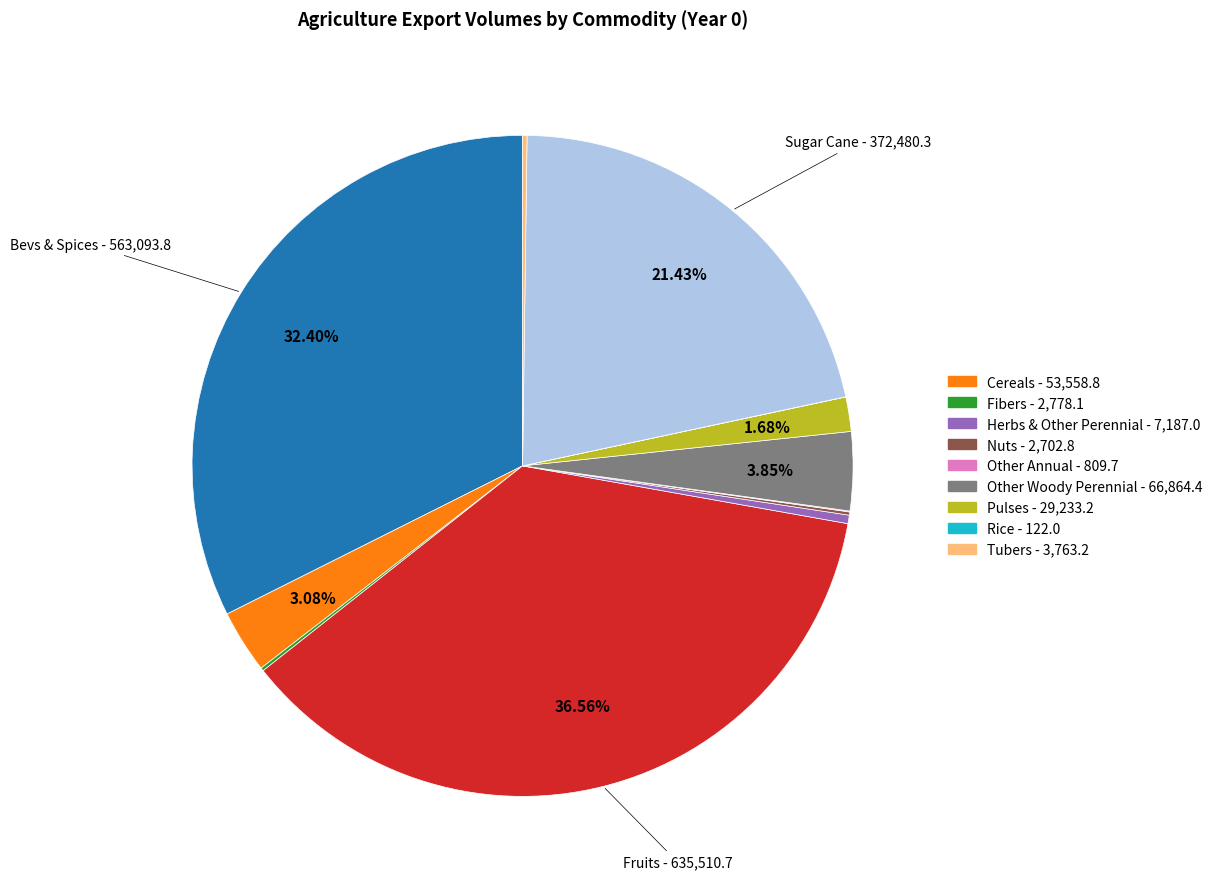

Is there a majority slice in this chart?

No